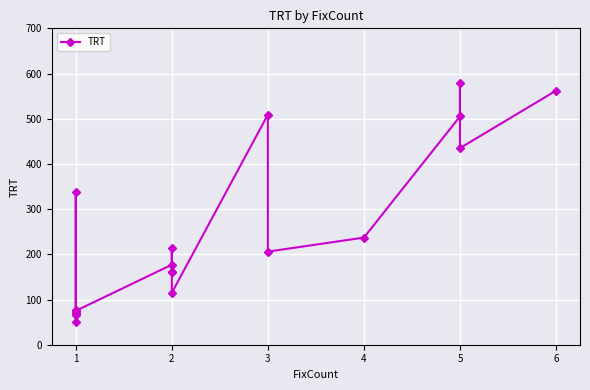

True or false: the data shows 154 at 5.

False